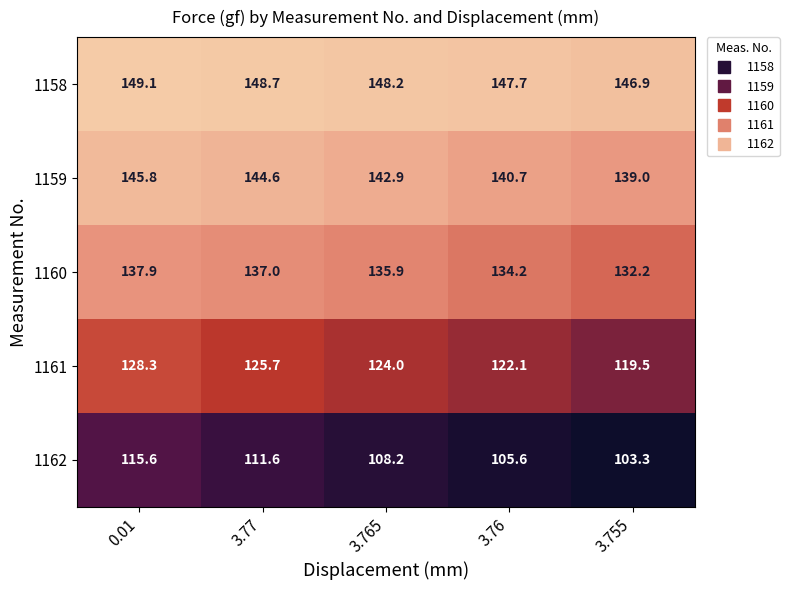

Between 0.01 and 3.76, which series saw the biggest shift?

1162